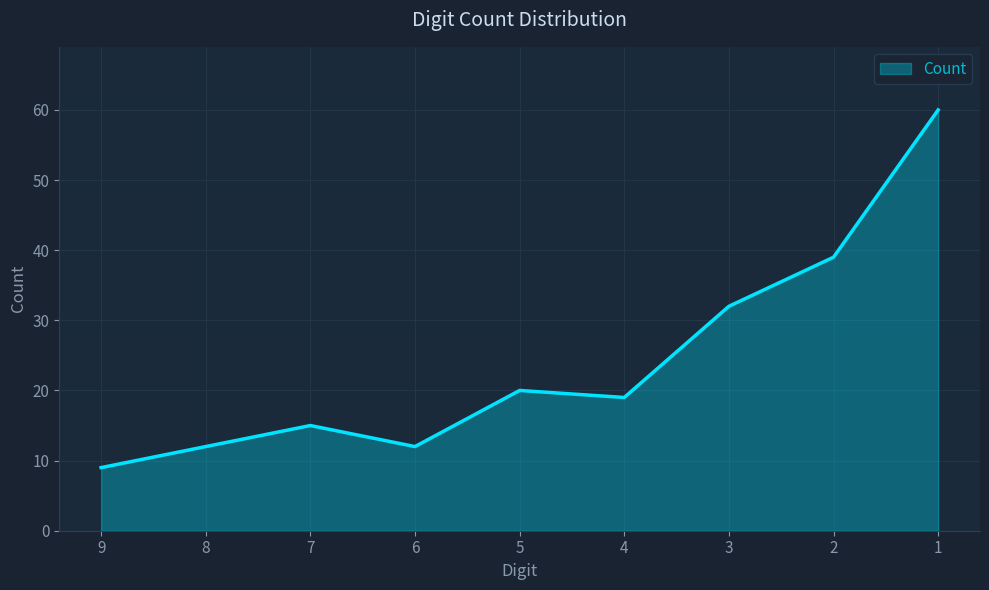

What is the greatest value displayed?

60